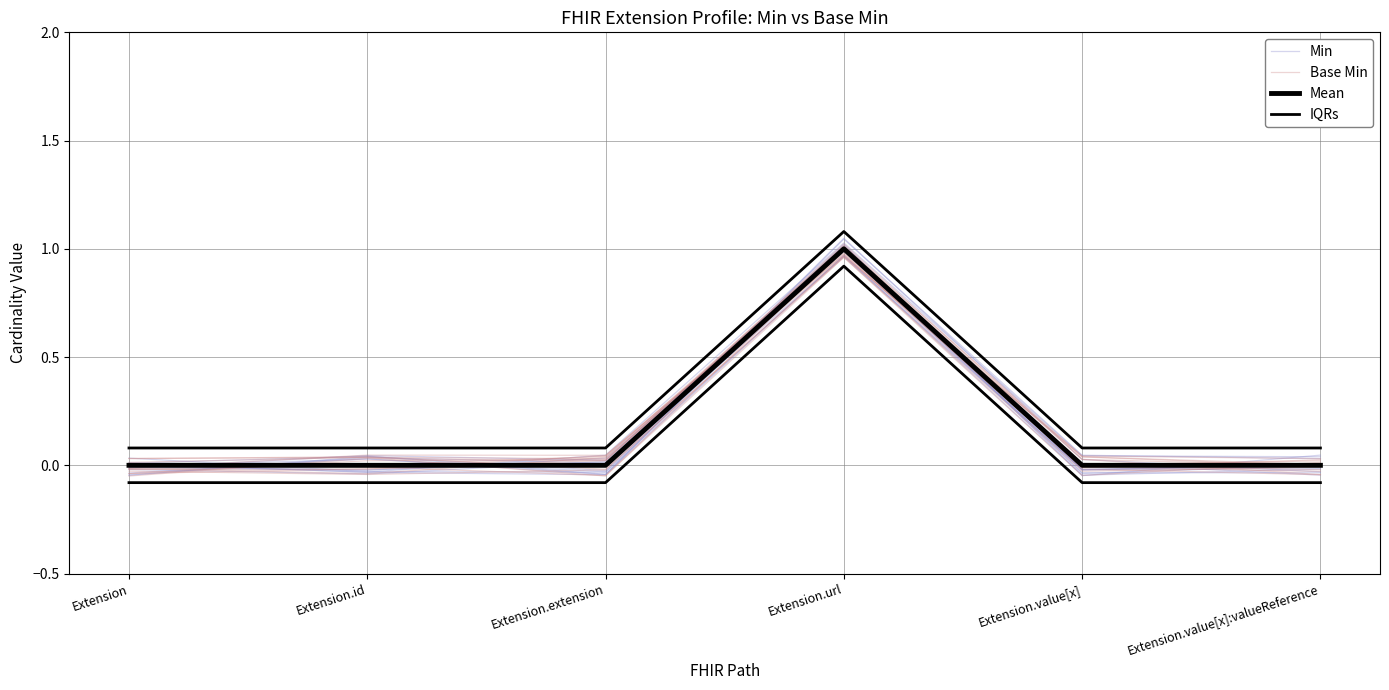

How many data points does each series have?

6